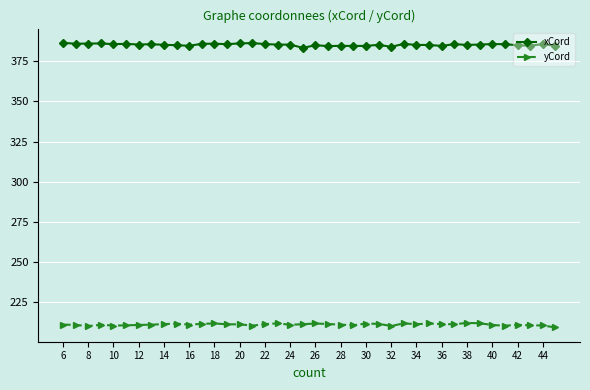

What is the maximum value shown in the chart?

386.5